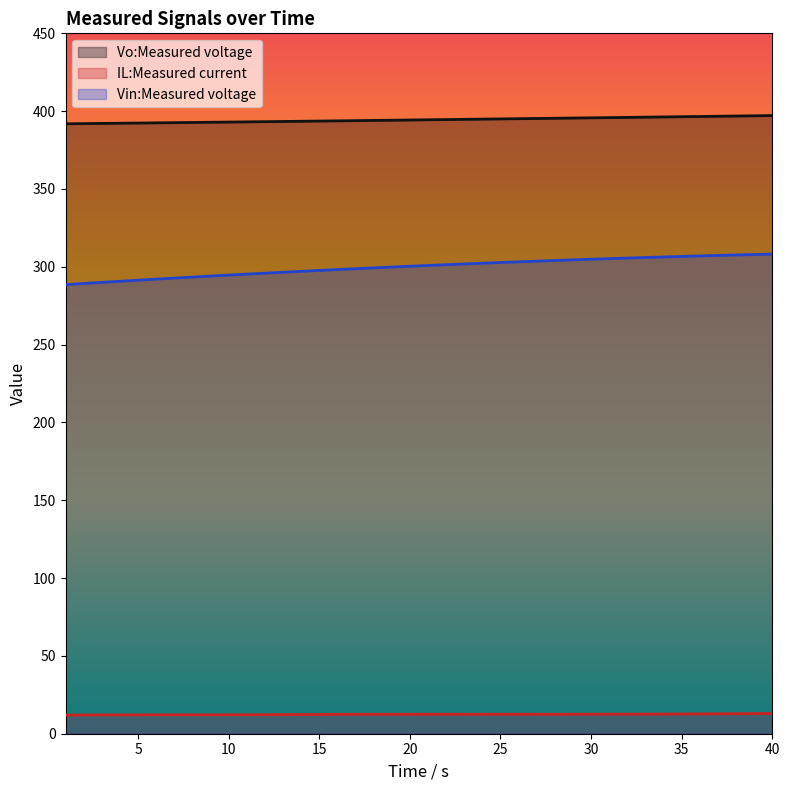

In IL:Measured current, how many points are higher than both neighbors (excluding endpoints)?

4